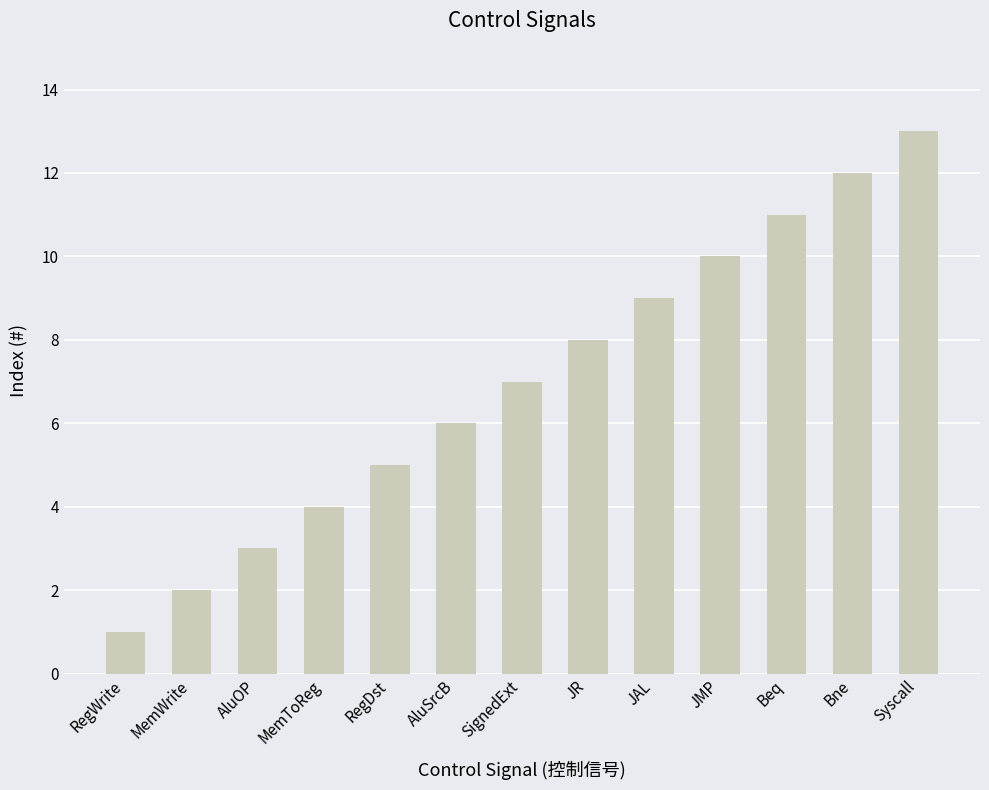

Rank the categories by value from lowest to highest.

RegWrite, MemWrite, AluOP, MemToReg, RegDst, AluSrcB, SignedExt, JR, JAL, JMP, Beq, Bne, Syscall